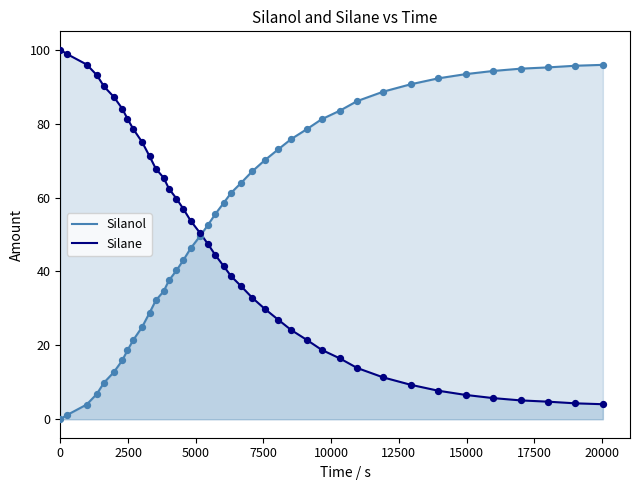

What are all the series names shown in the legend?

Silanol, Silane